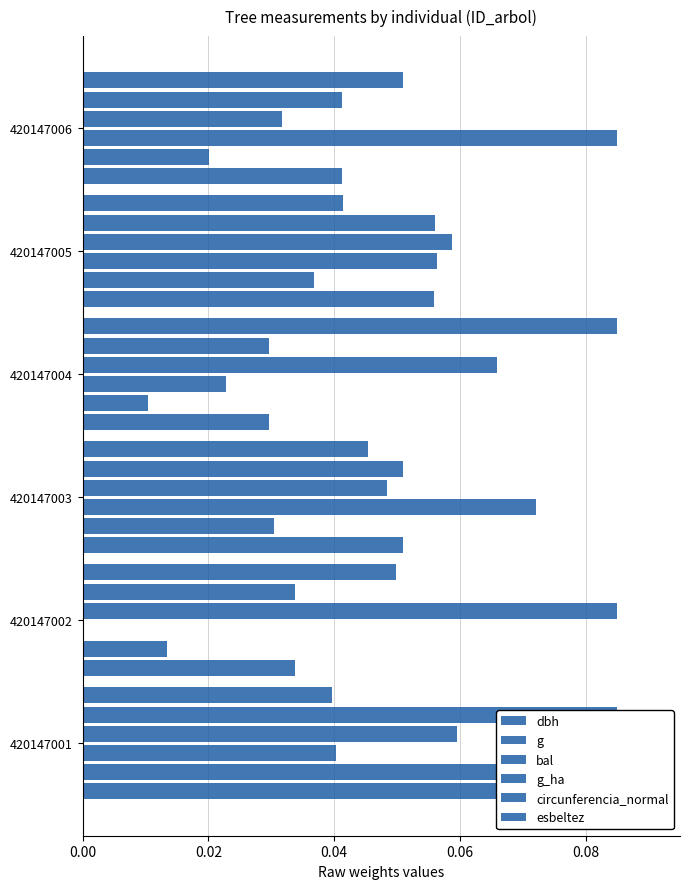

The g_ha series shows 0.0 at 420147006. True or false?

False